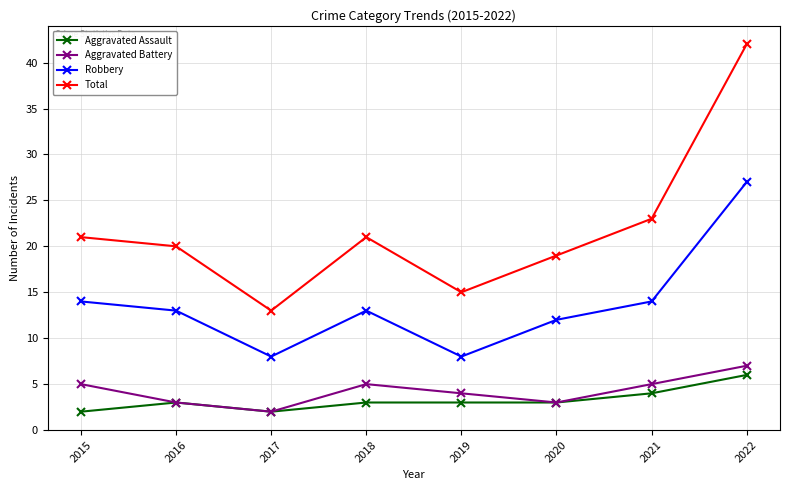

What is the greatest value displayed?

42